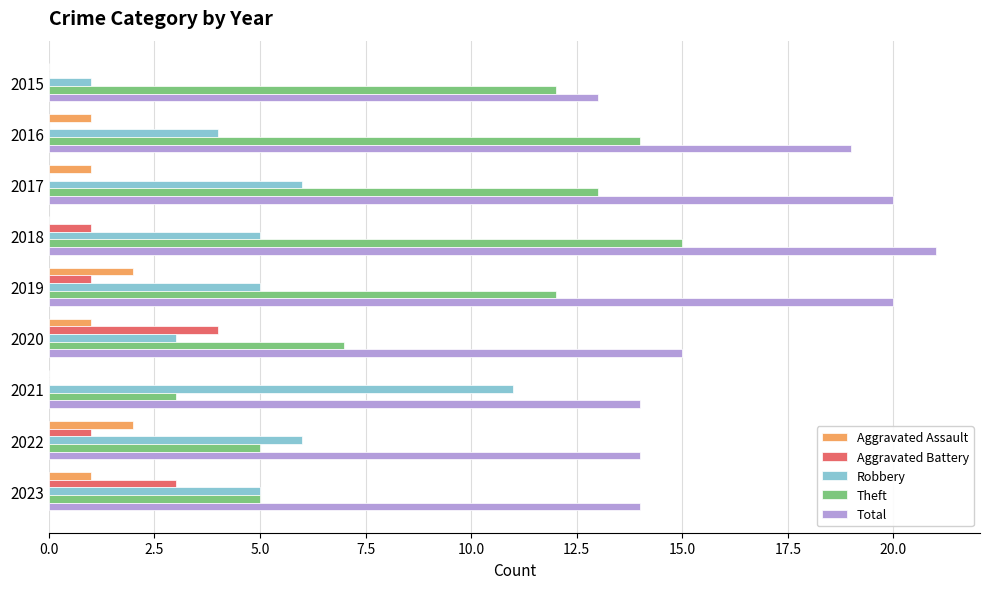

What is the sum of the Robbery values at 2019 and 2020?

8